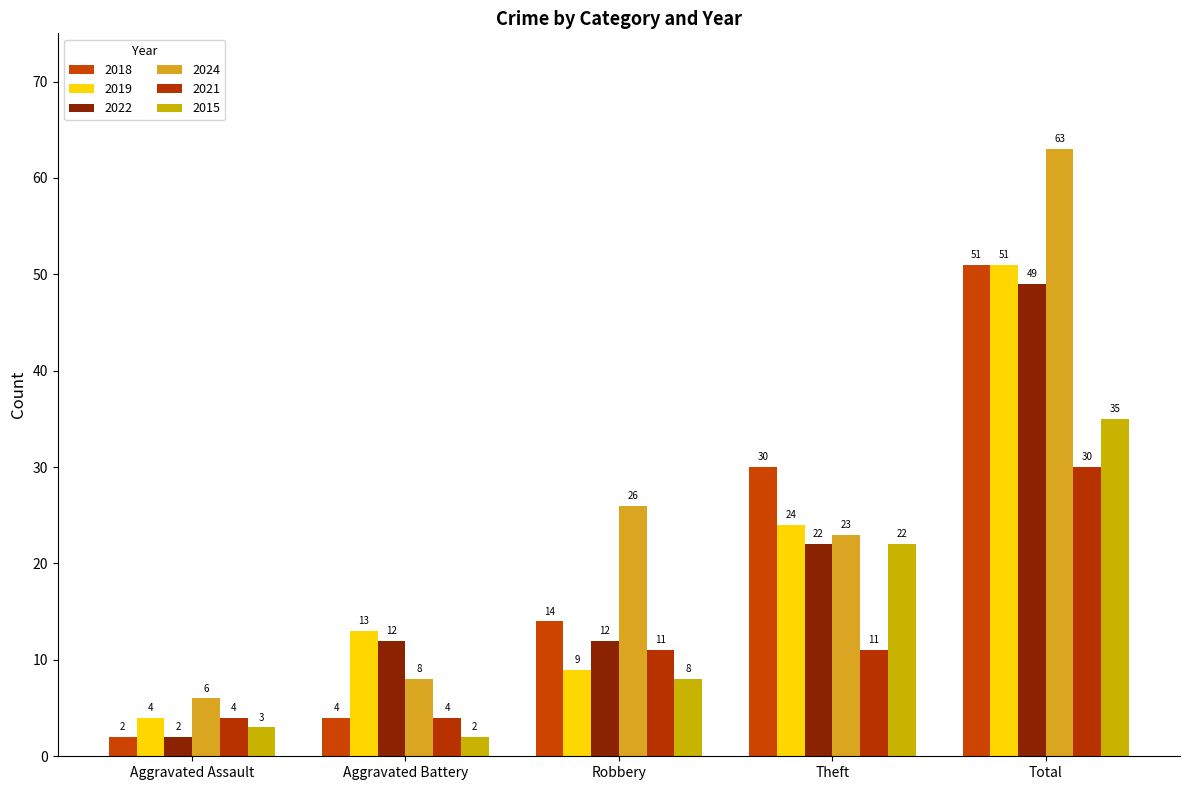

What is the label of the 3rd bar from the right?

Robbery